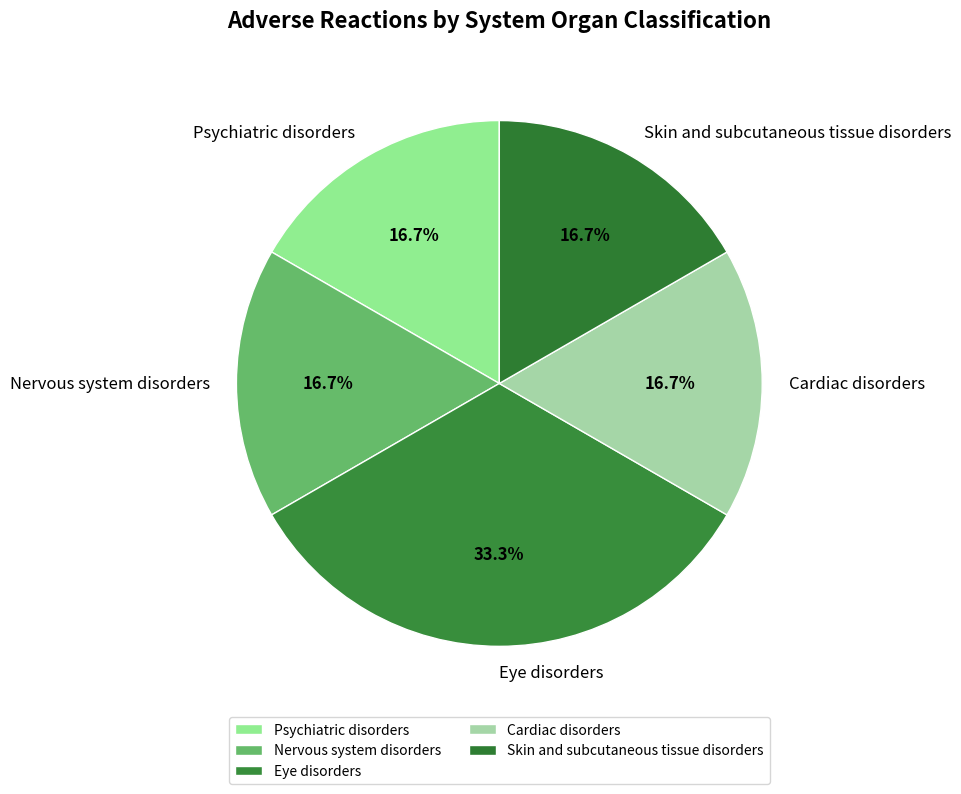

To the nearest percent, what portion does Psychiatric disorders represent?

17%